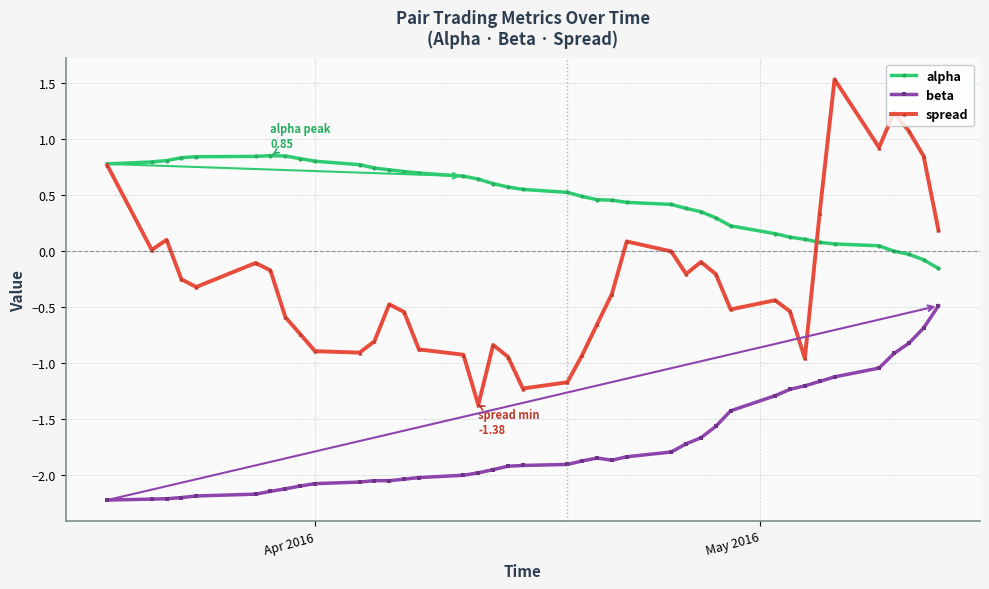

How many categories are shown in the chart?

40